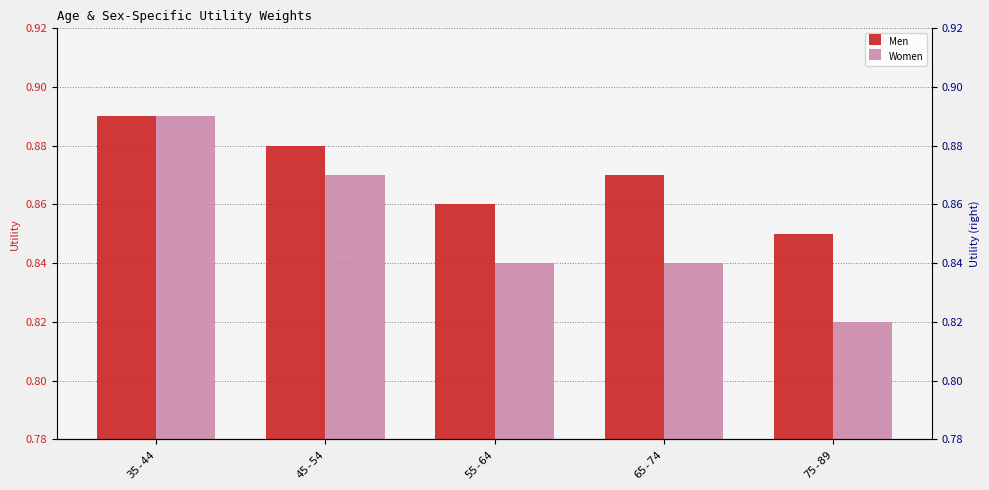

Rank the categories by Women value from highest to lowest.

35-44, 45-54, 55-64, 65-74, 75-89